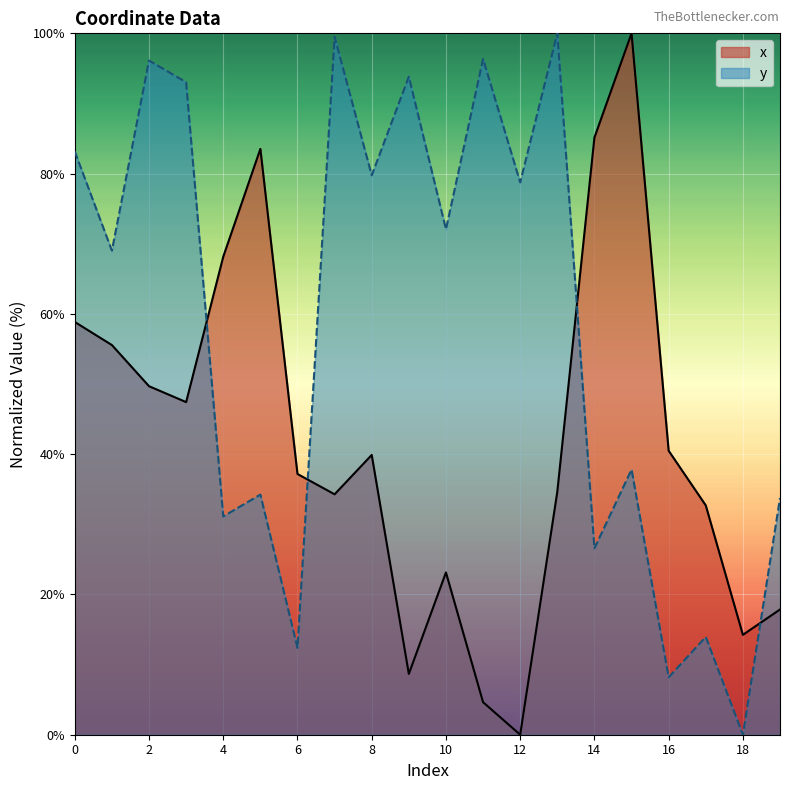

What is the value of the x point at the 1st from the left?

58.8